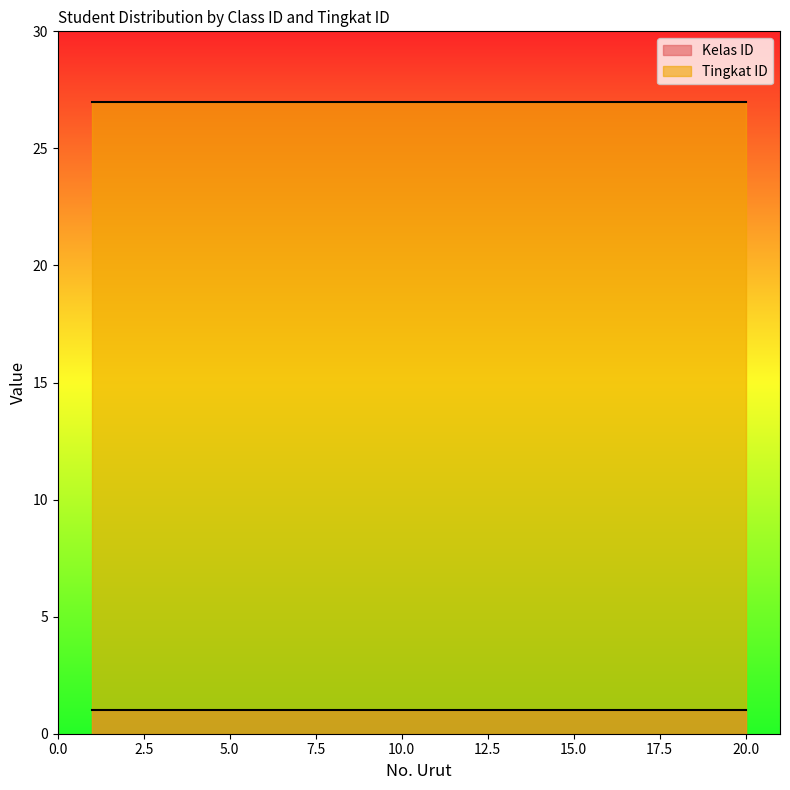

What is the average value of the Kelas ID series?

1